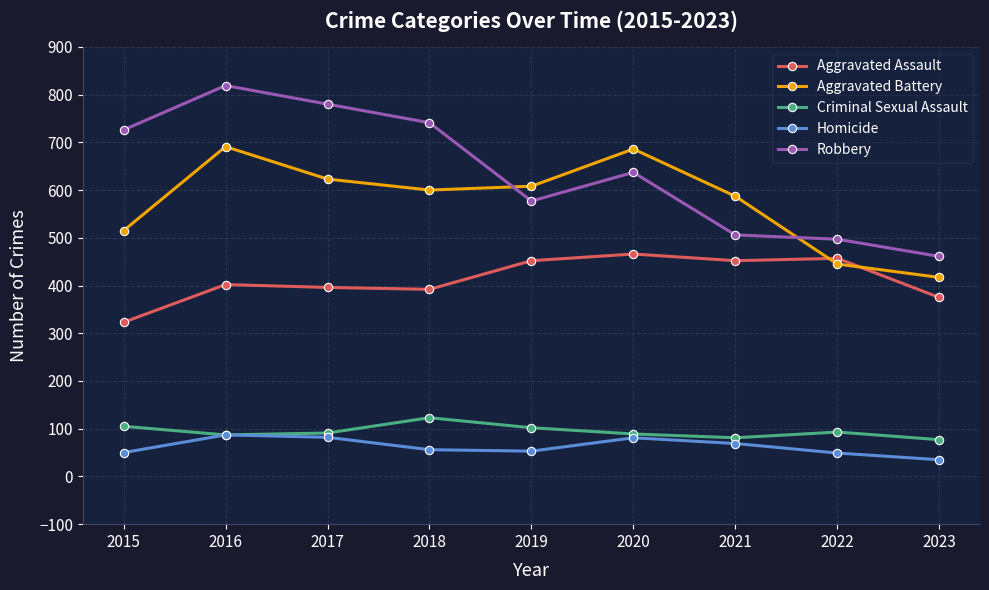

True or false: Robbery and Homicide cross at least once.

False